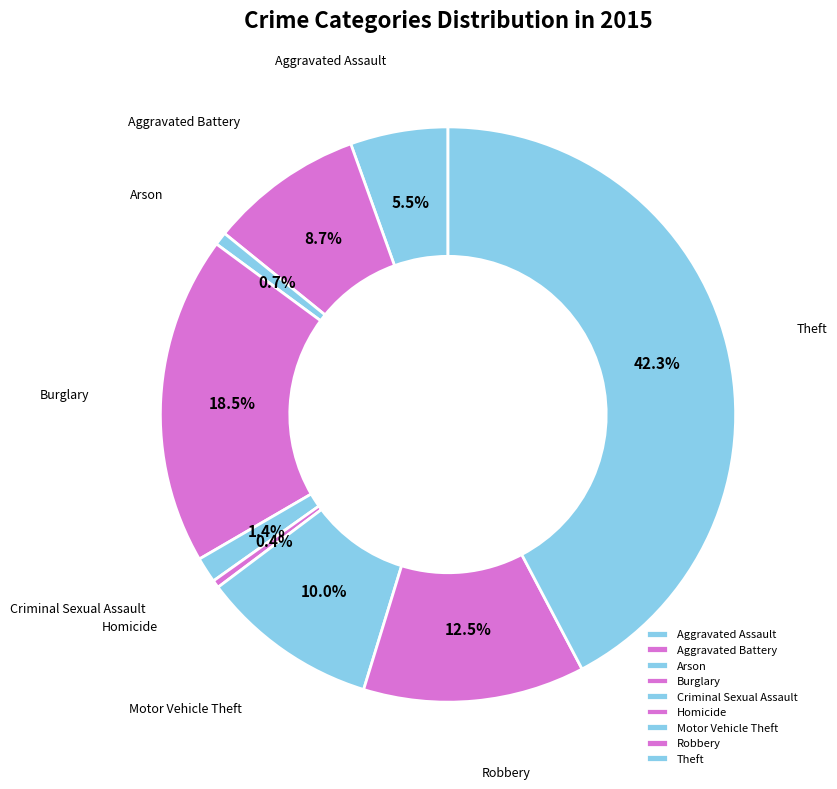

How many segments does this pie chart have?

9